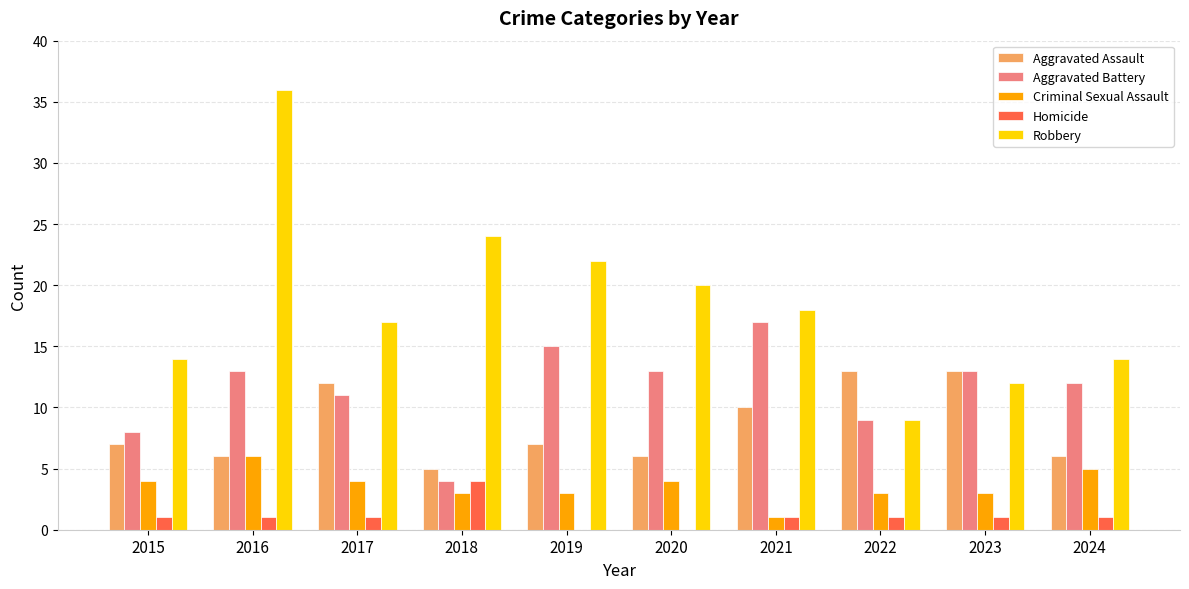

Where is Robbery nearest to the value 22?

2019